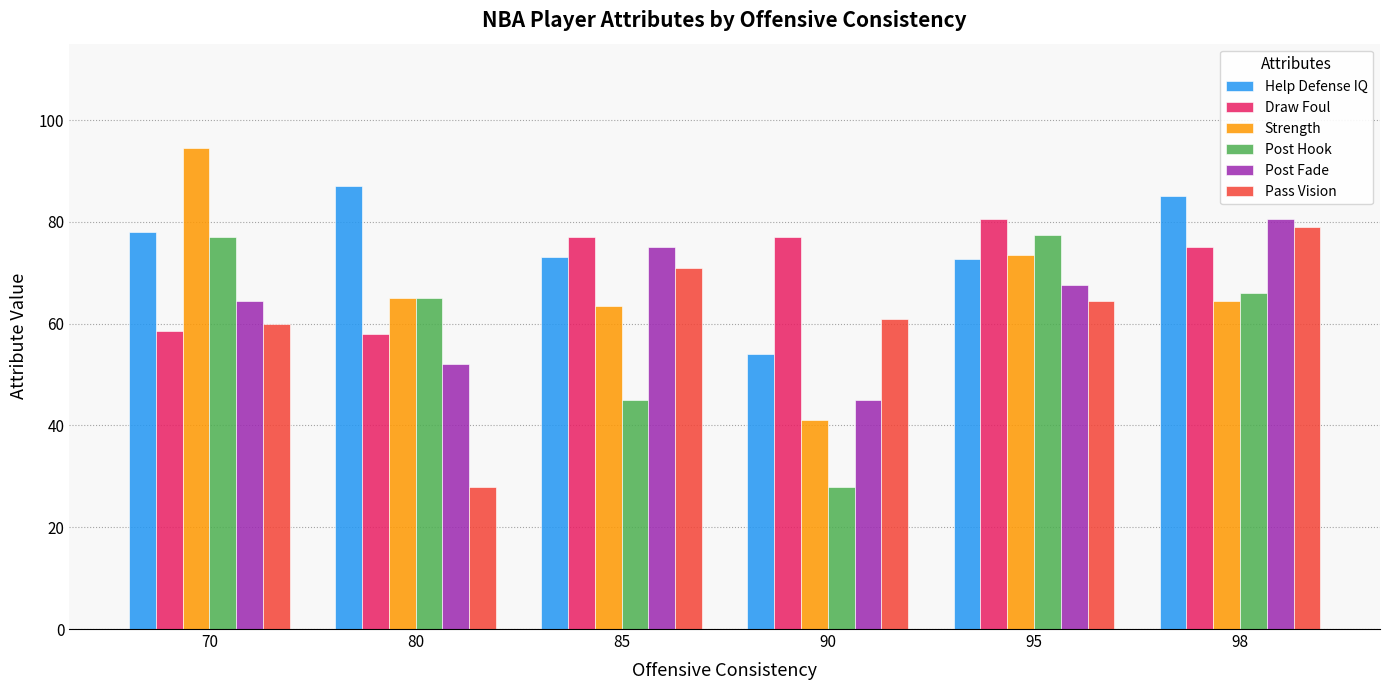

True or false: Pass Vision has a value of 61.0 at 90.

True